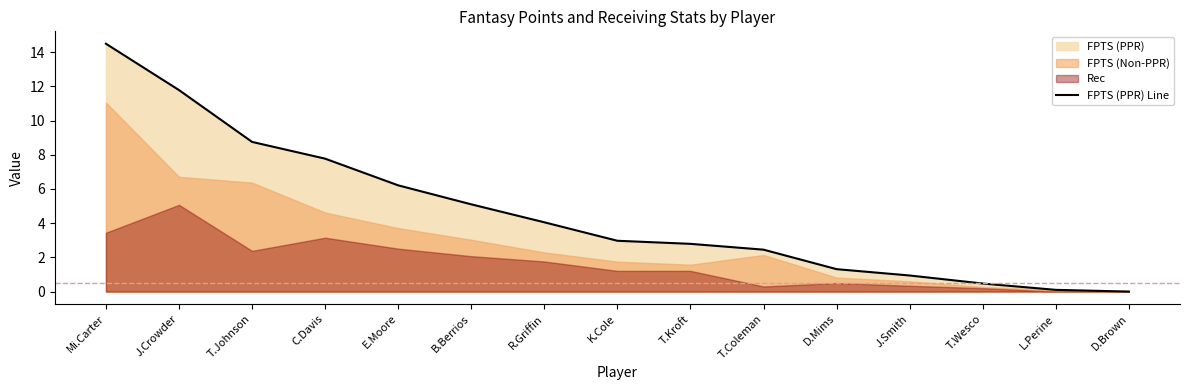

Where is the data nearest to the value 7?

C.Davis